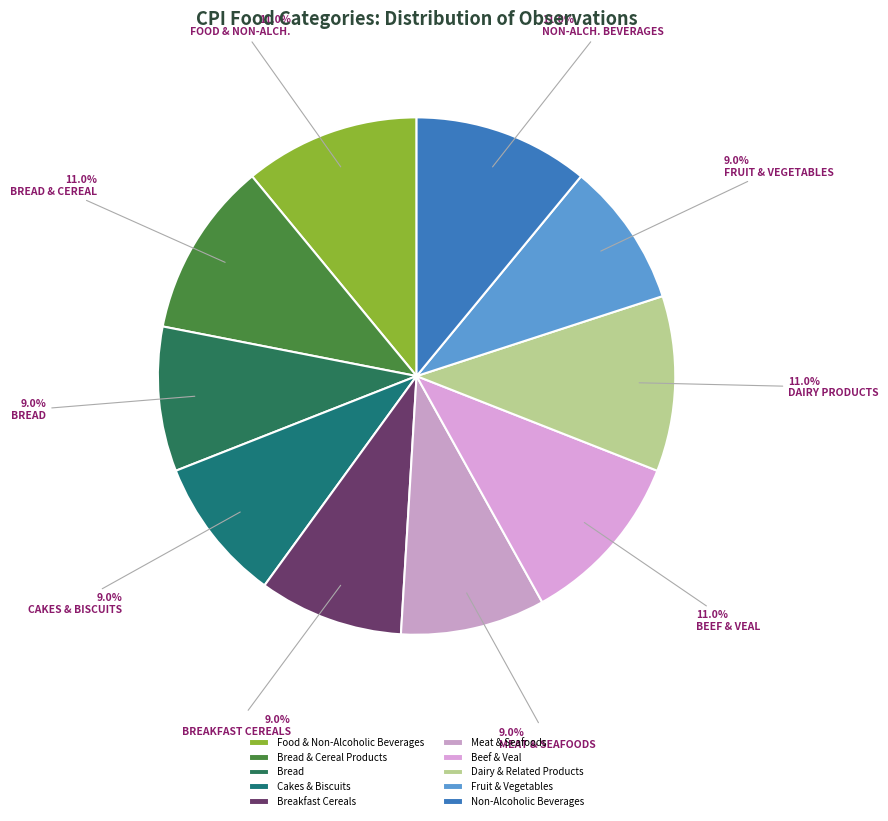

What is the largest slice in the pie chart?

Food & Non-Alcoholic Beverages